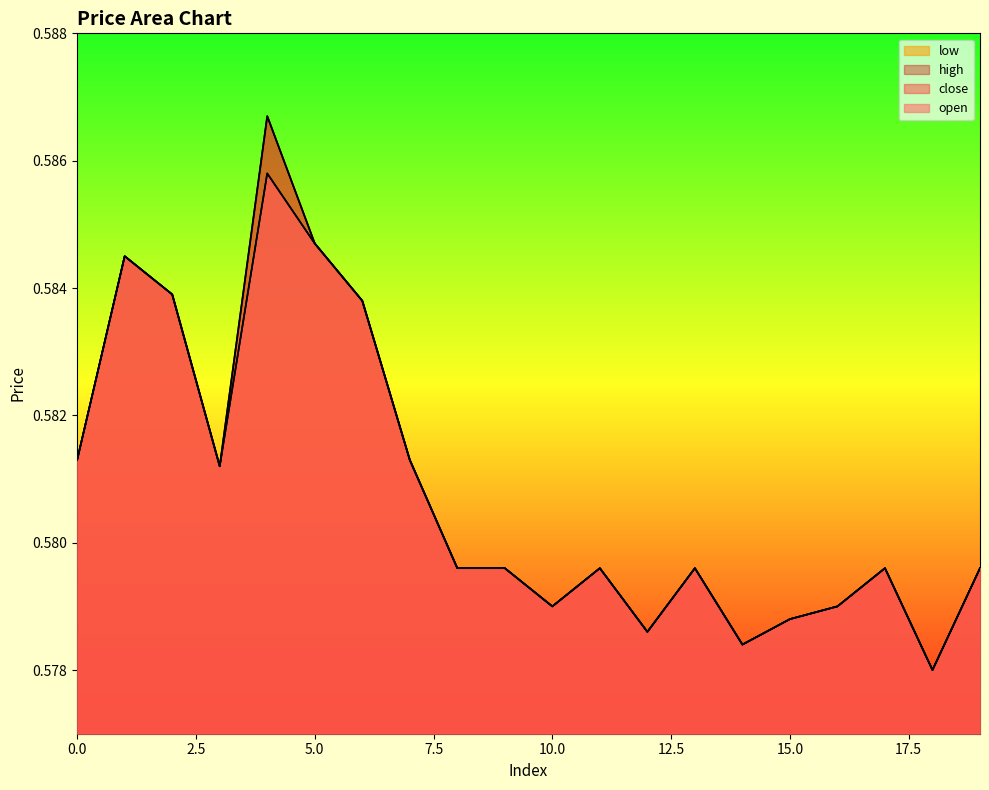

Rank the categories by open value from lowest to highest.

18, 14, 12, 15, 10, 16, 8, 9, 11, 13, 17, 19, 3, 0, 7, 6, 2, 1, 5, 4